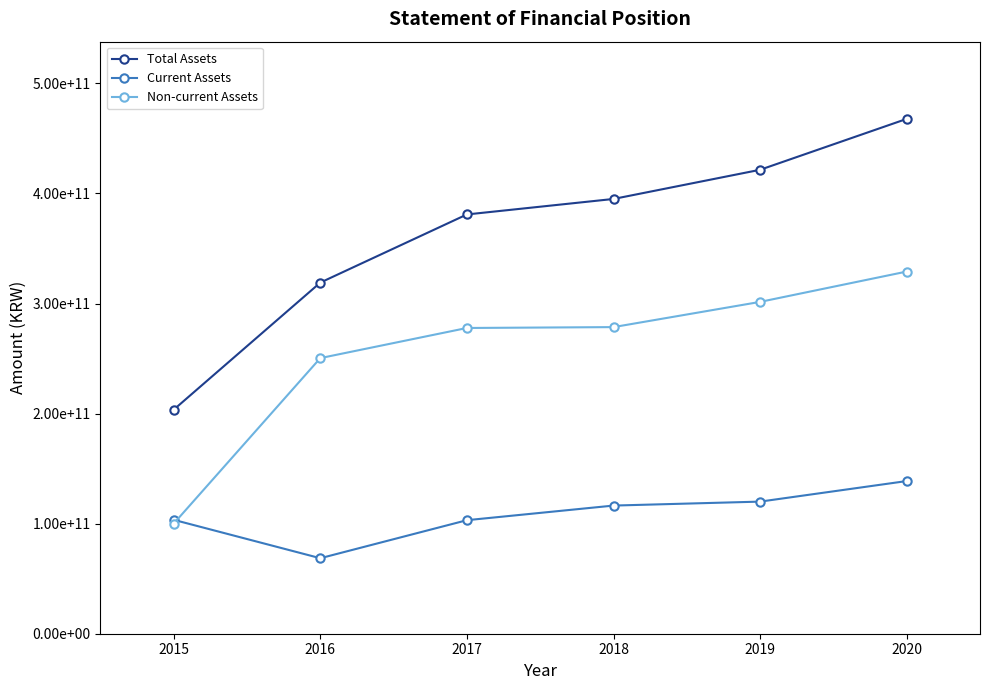

Which category has the lowest value across all series?

2016